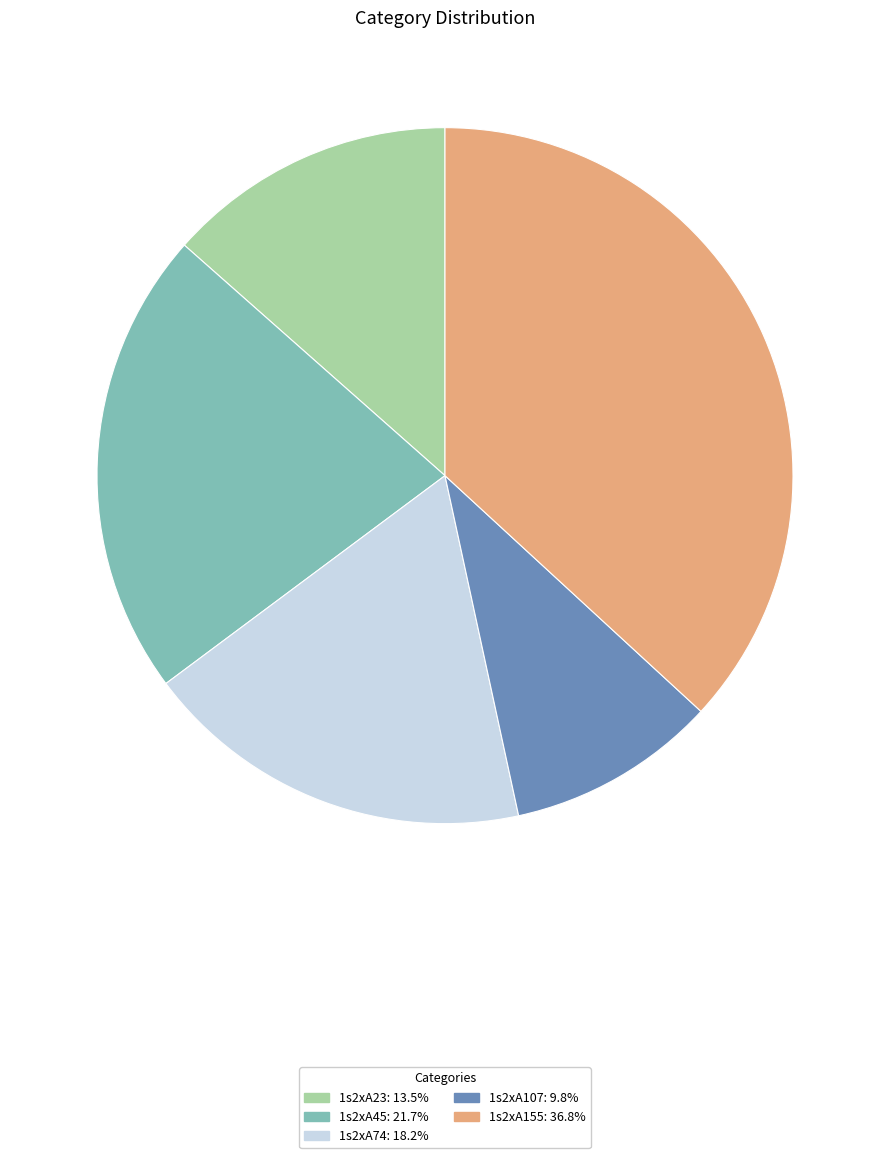

Is it true that 1s2xA23 is 2% of the pie?

False